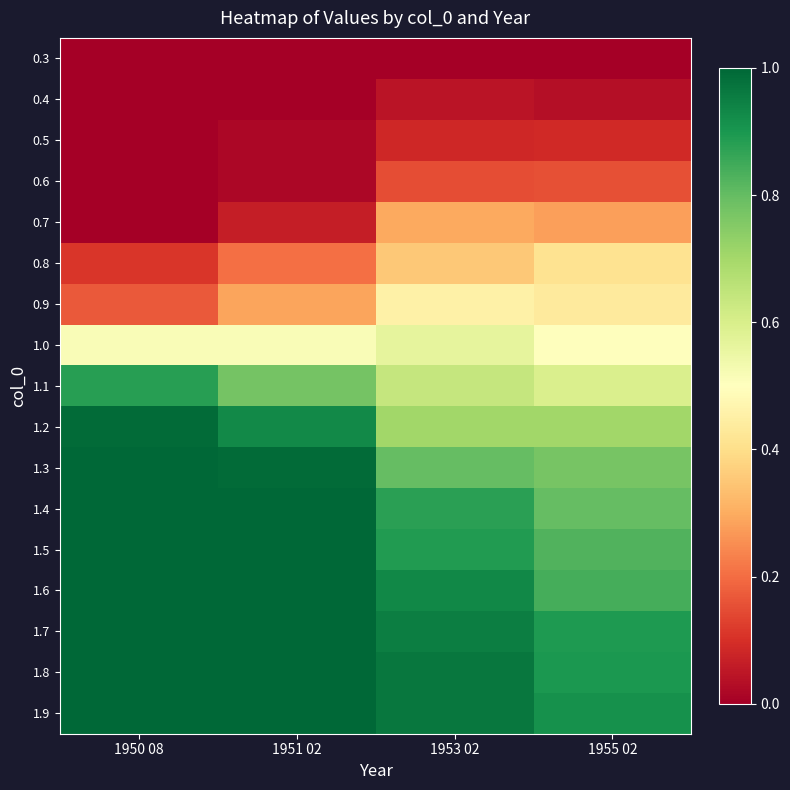

How many series are shown in this chart?

17